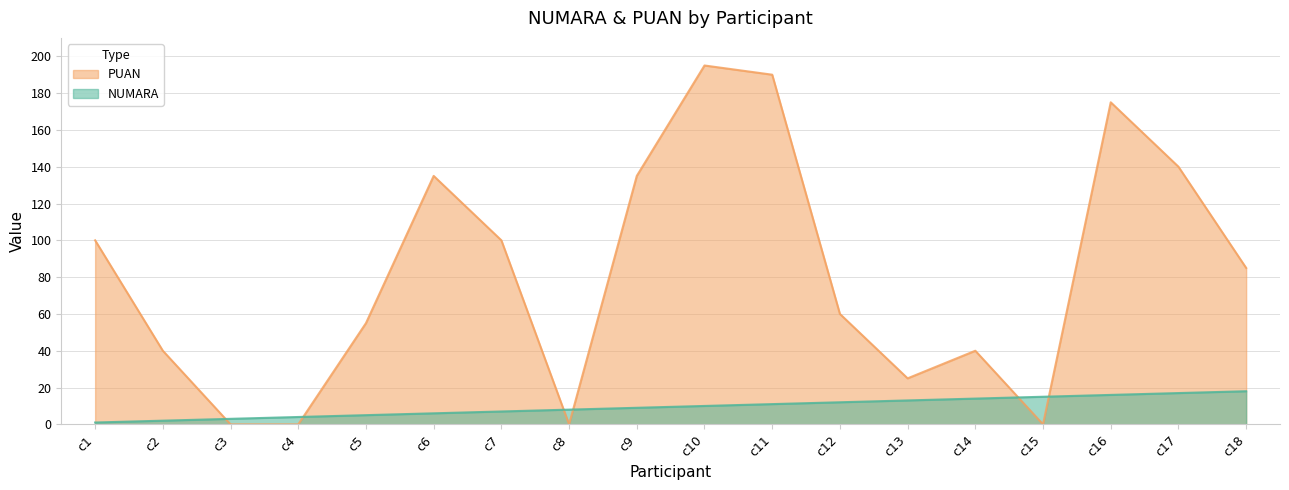

How many data points in PUAN are above 85?

8